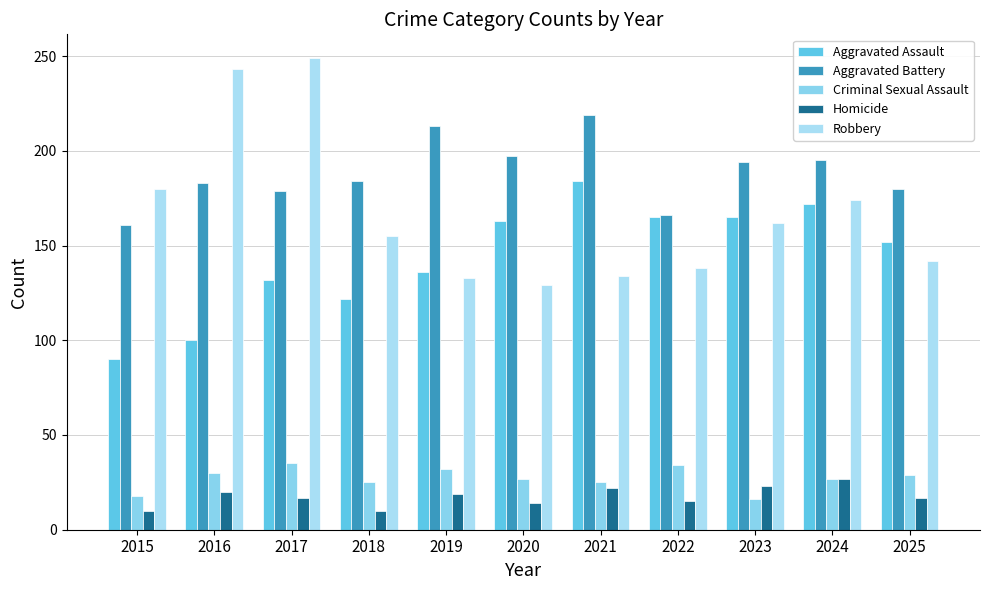

List the series in order of their peak value, lowest first.

Homicide, Criminal Sexual Assault, Aggravated Assault, Aggravated Battery, Robbery